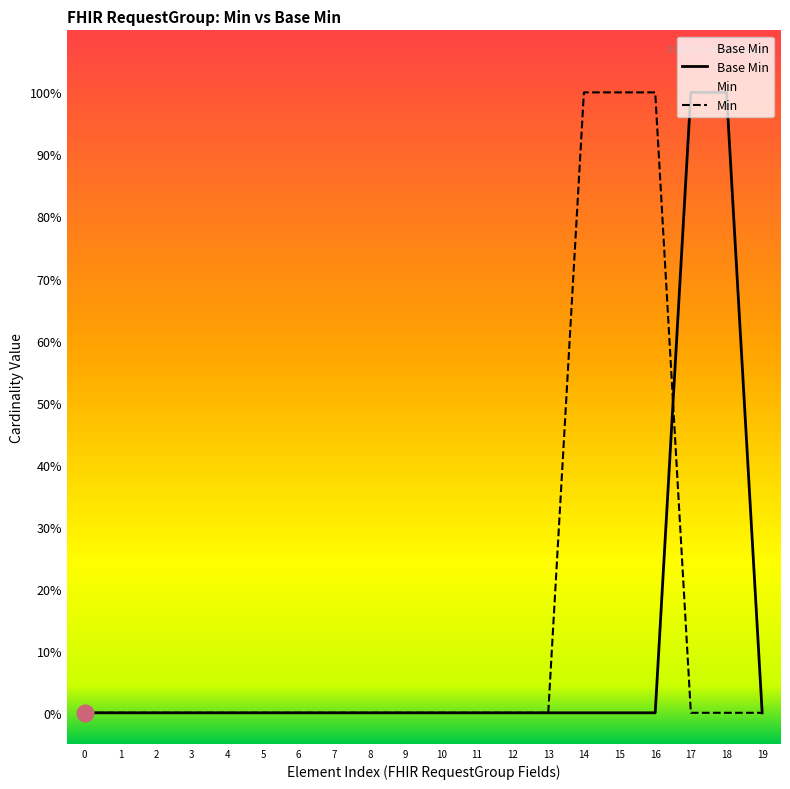

What is the sum of all values?

2